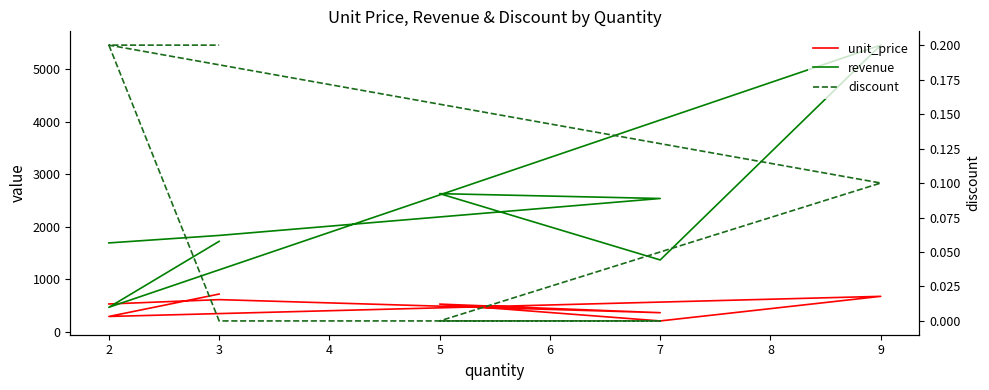

Rank the series by their average value, from lowest to highest.

discount, unit_price, revenue